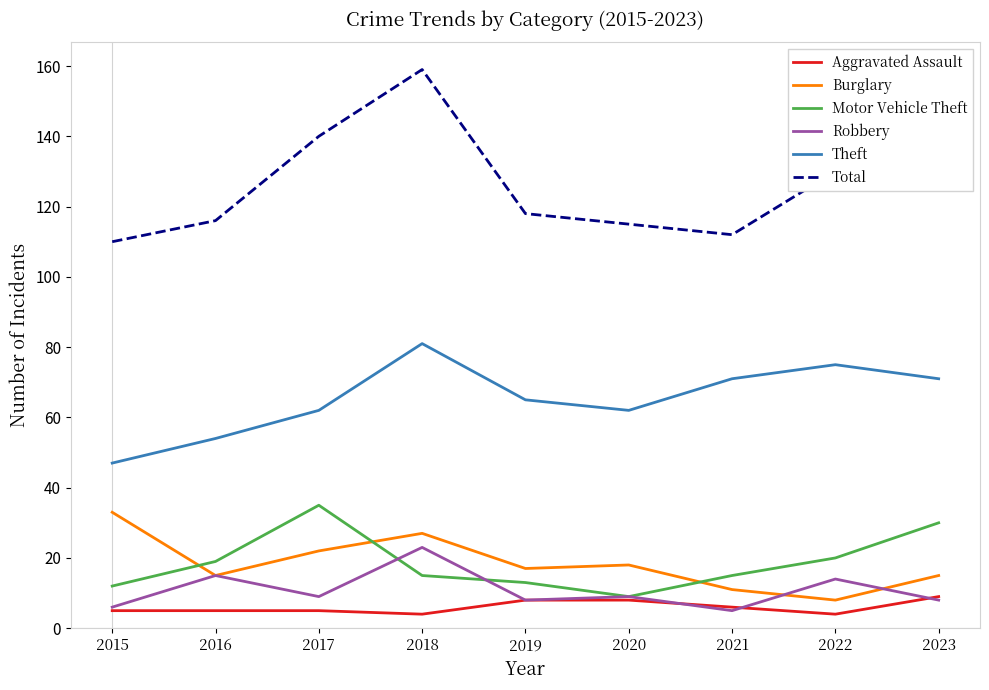

At which category is the sum across all series the highest?

2018